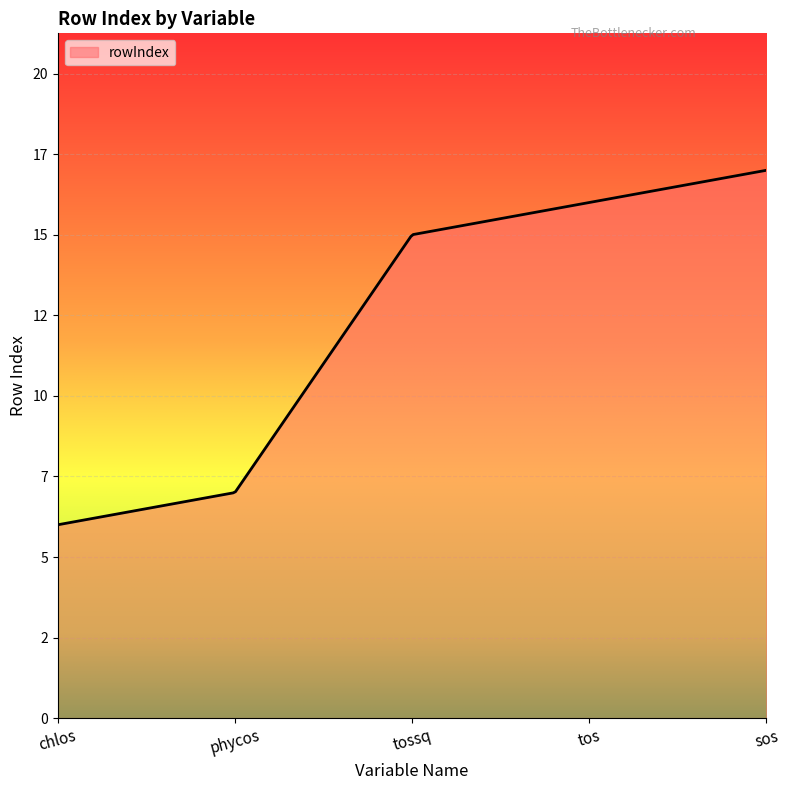

Does the chart have visible grid lines?

Yes